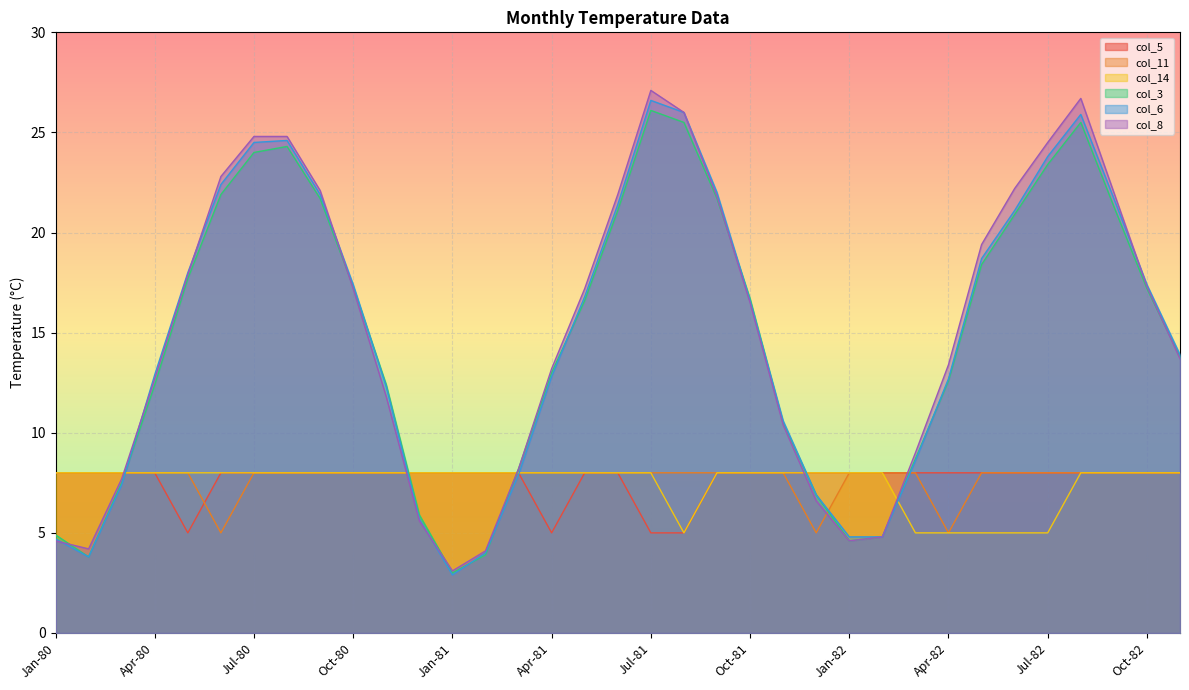

What position from the right is Jul-81?

17